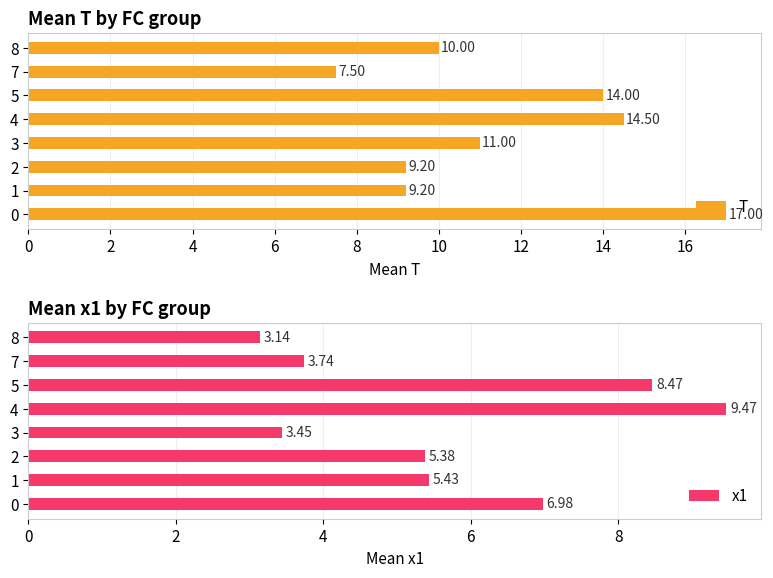

Which series has the largest total across all categories?

T